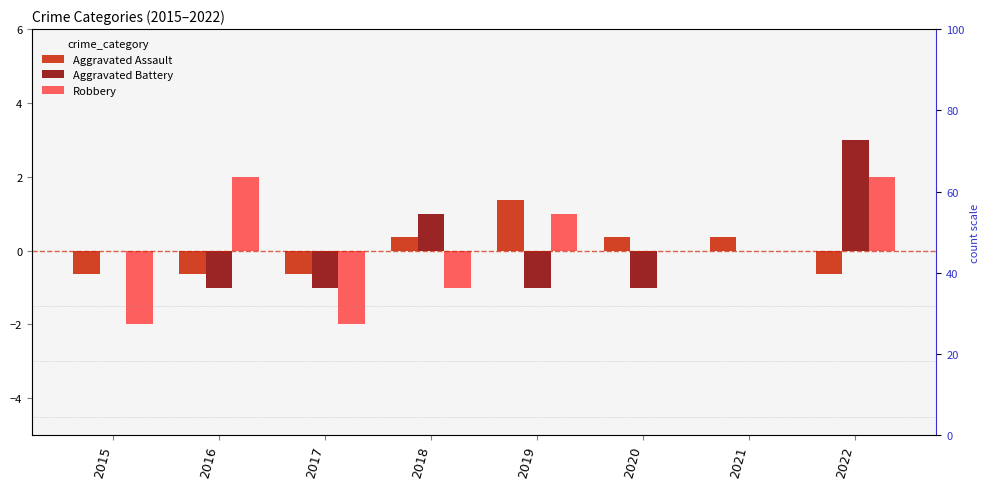

List the labels in order of Aggravated Assault value, largest first.

2019, 2018, 2020, 2021, 2015, 2016, 2017, 2022